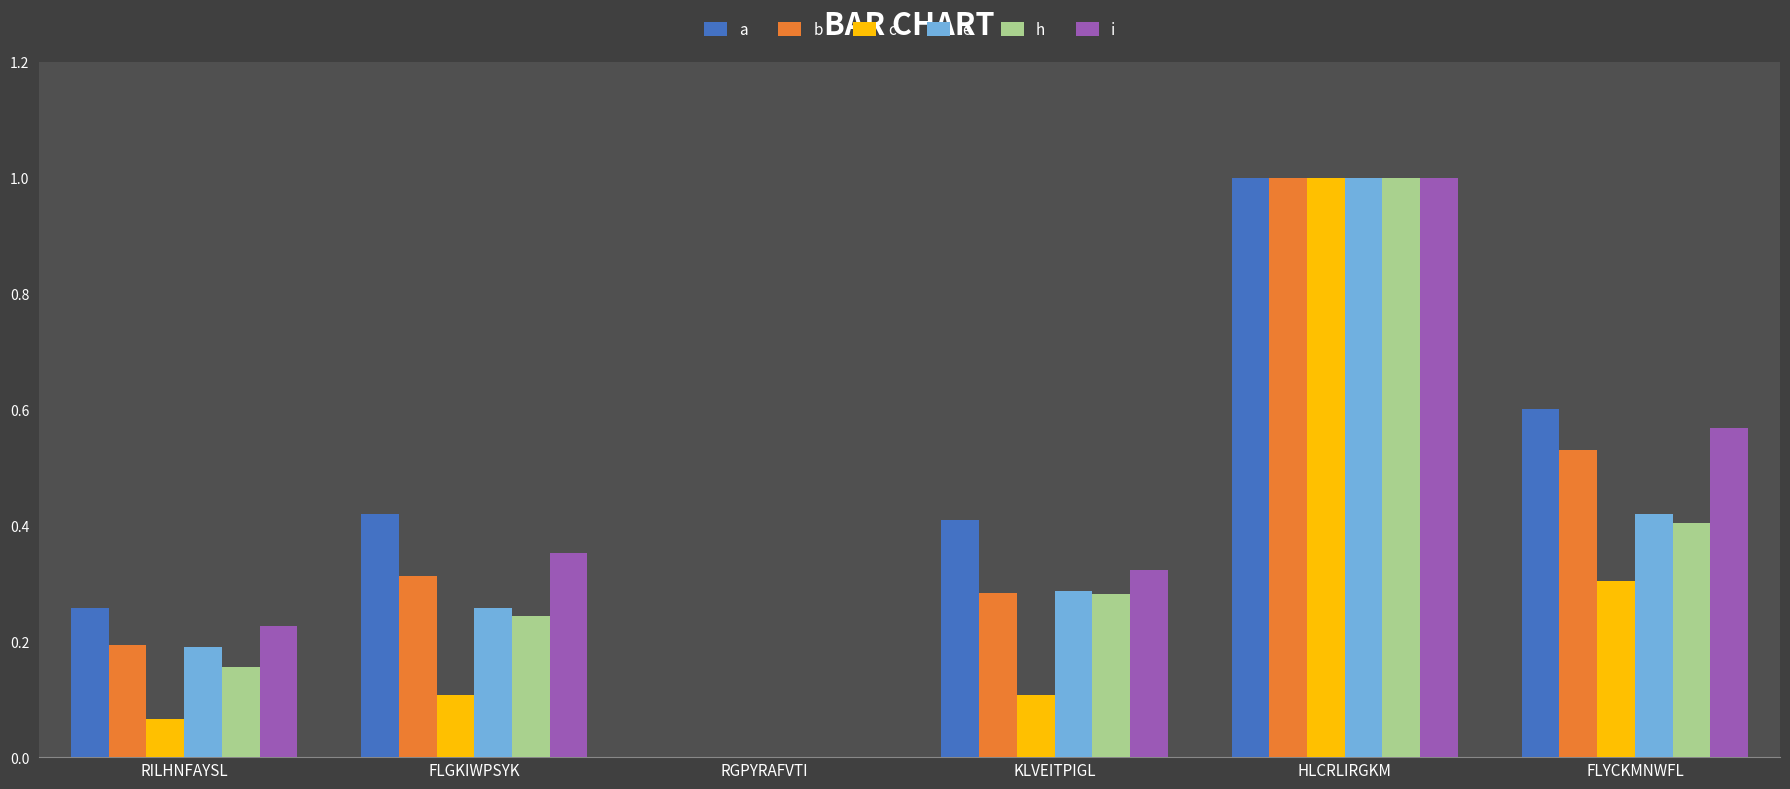

How many groups of bars are there?

6